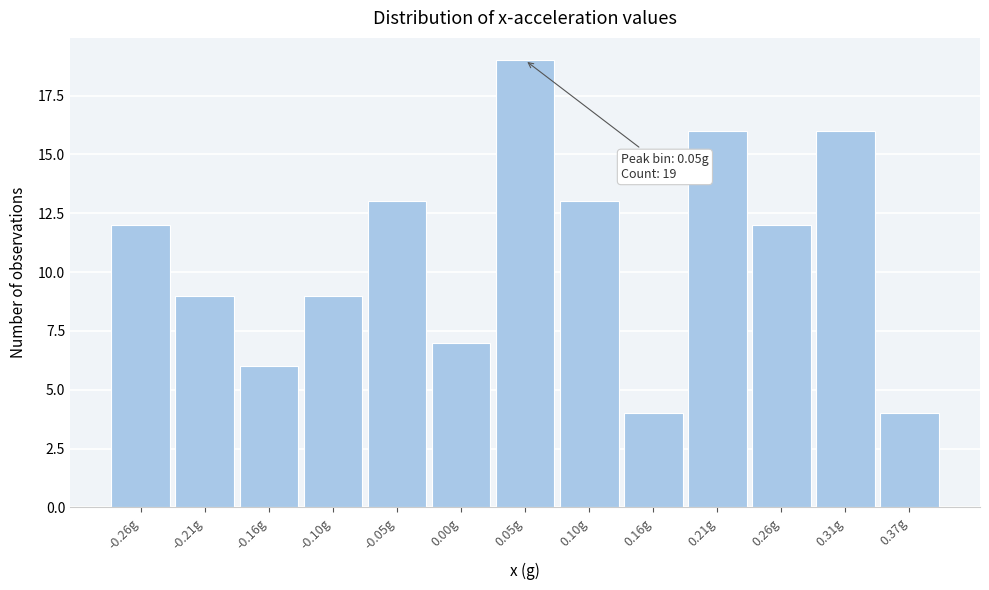

Which range on the x-axis has the tallest bar?

0.03 to 0.08